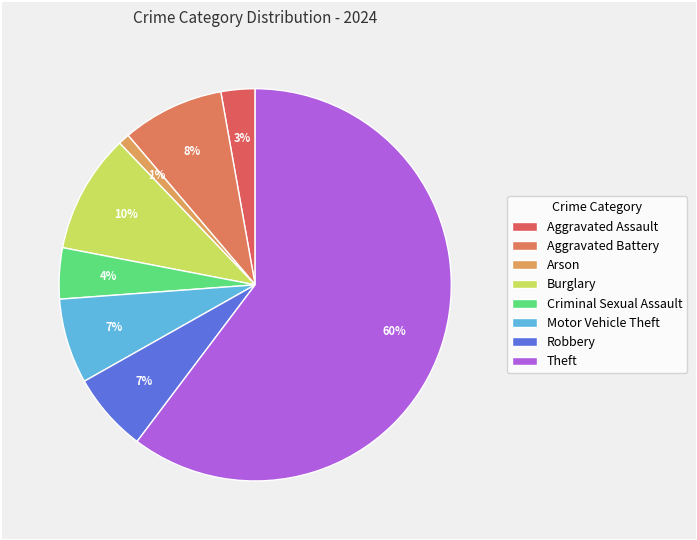

How many segments does this pie chart have?

8